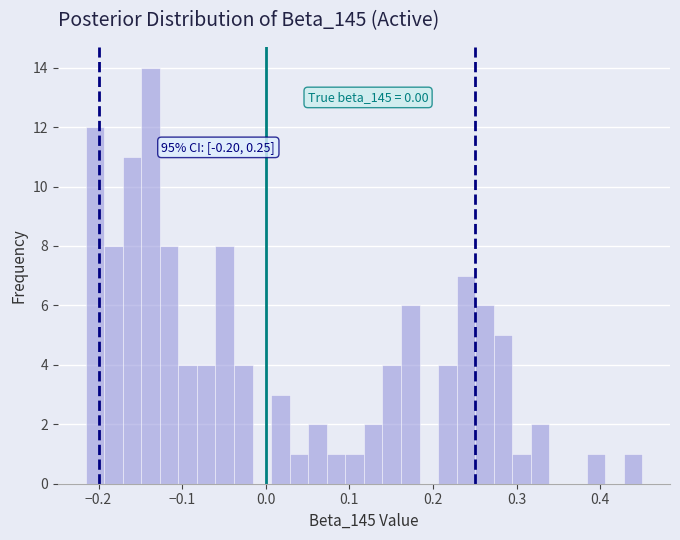

Read against the x-axis, roughly where is the centre of the tallest bar?

-0.14